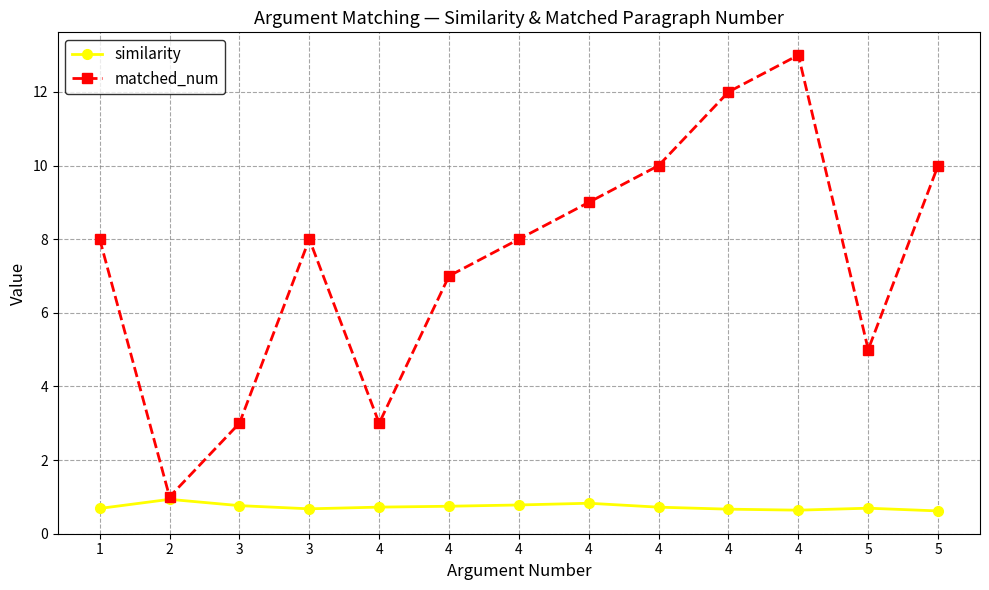

What is the highest value of the similarity series?

0.9